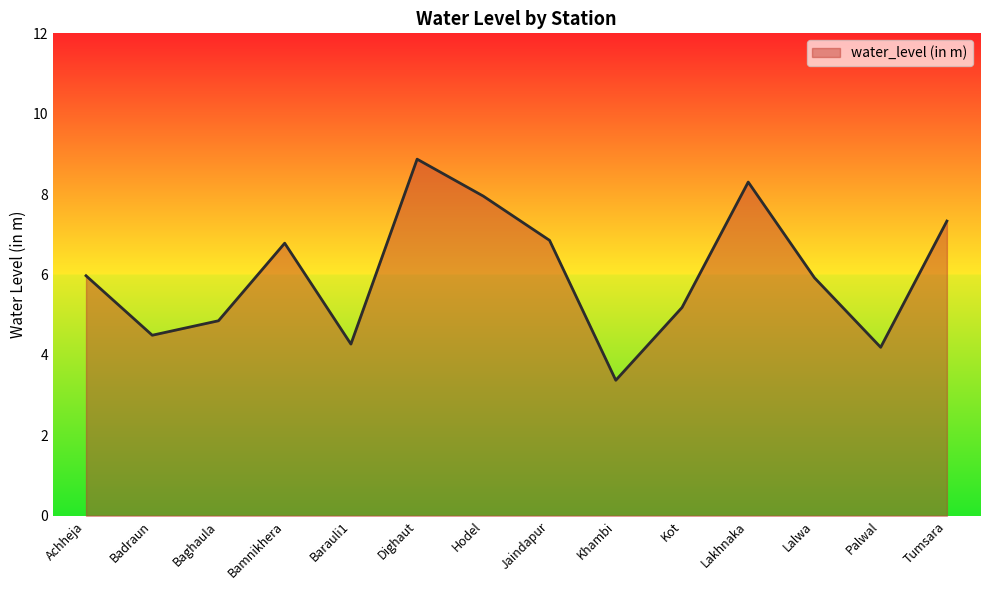

At which label does the data first exceed 5?

Achheja